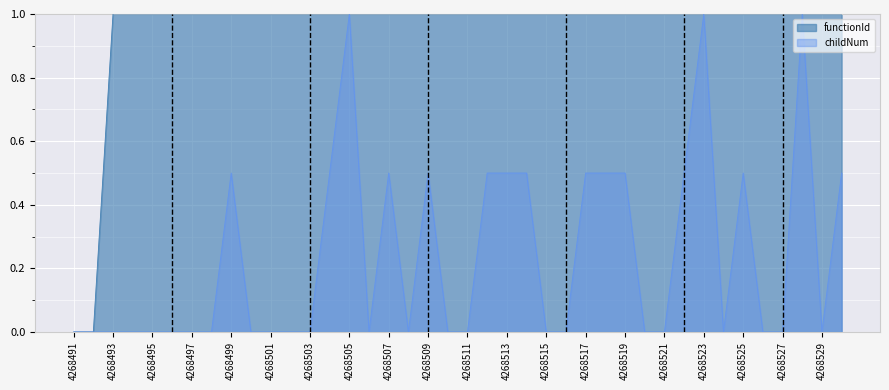

At which category does the chart reach its minimum across all series?

4268491